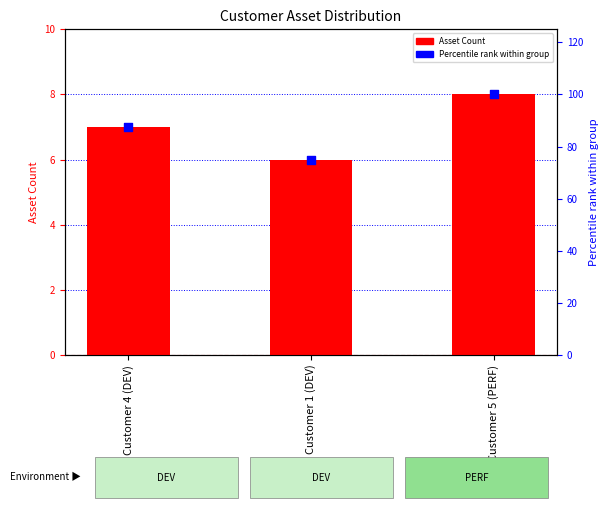

Which series has the widest spread of Y values?

Percentile rank within group